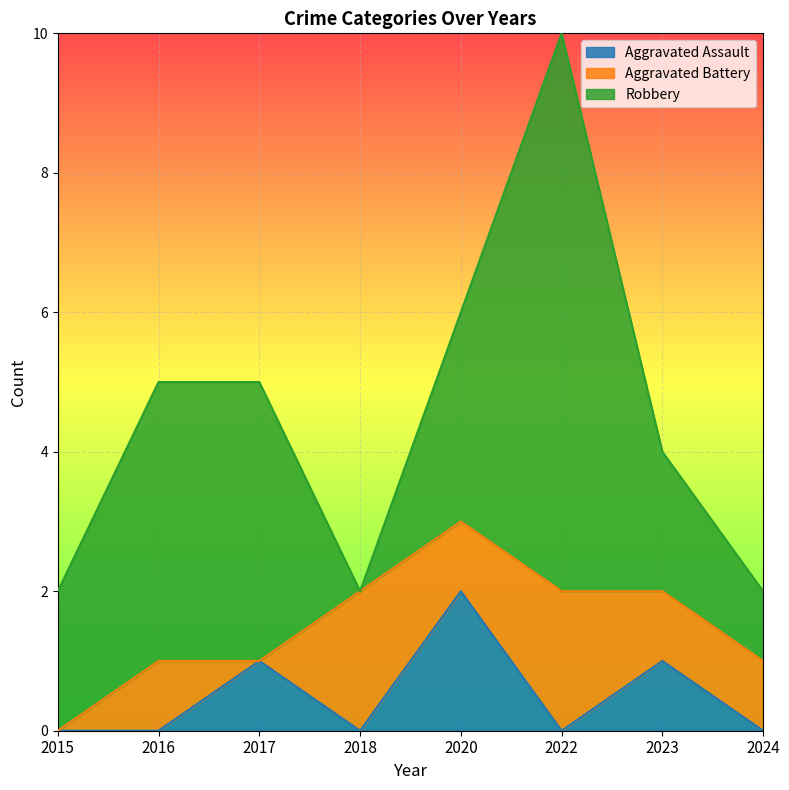

What is the sum of the Robbery values at 2016 and 2015?

6